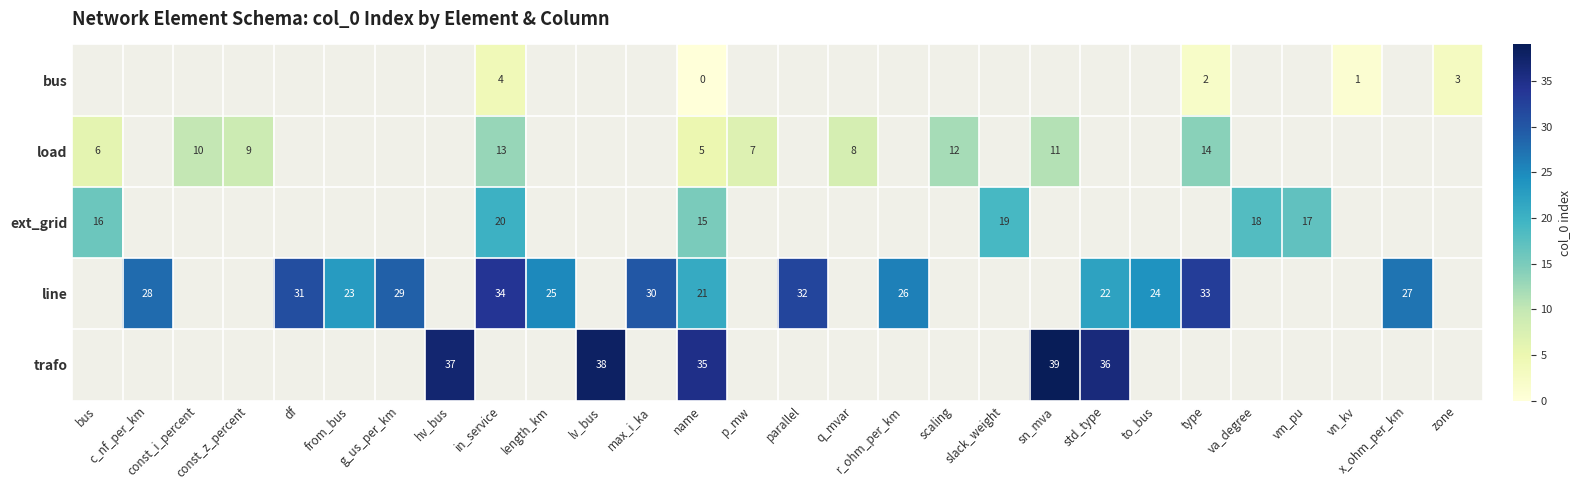

The ext_grid series shows 9 at vm_pu. True or false?

False